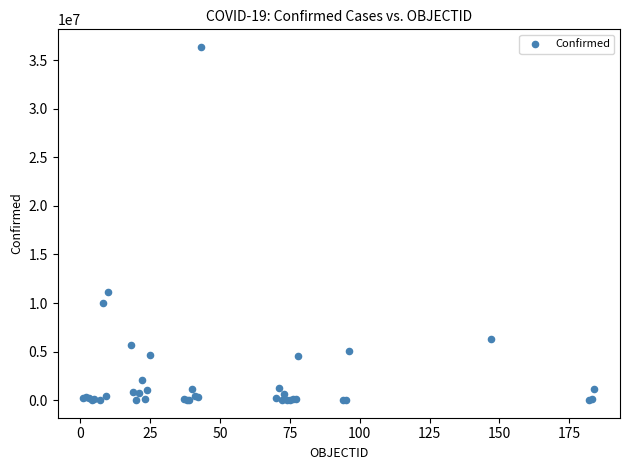

What Y value in the scatter plot is closest to 18185008?

11132933